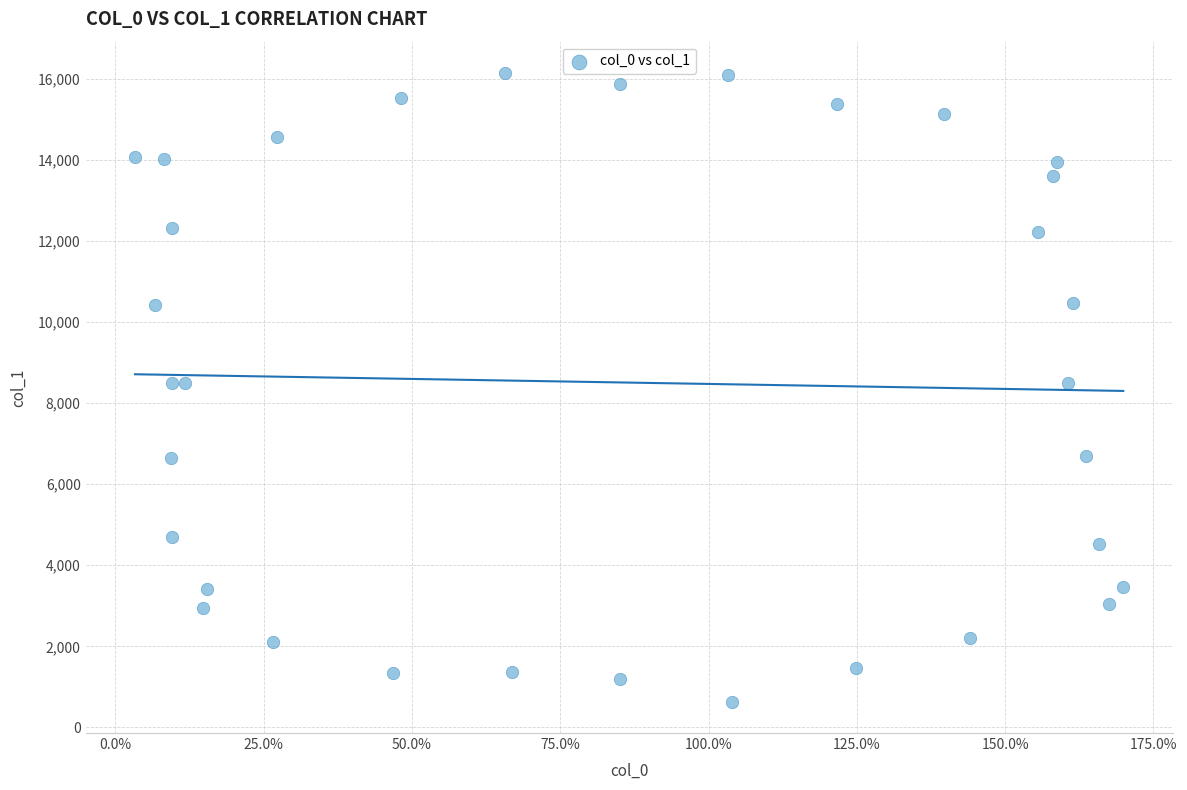

What is the range of Y values (max minus min)?

15507.3